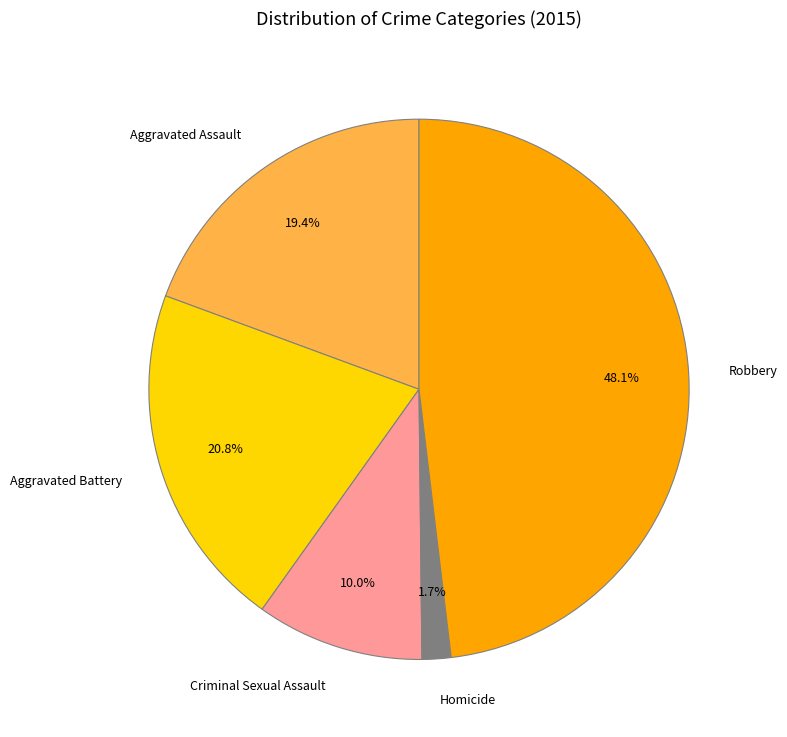

True or false: Homicide accounts for 2% of the total.

True